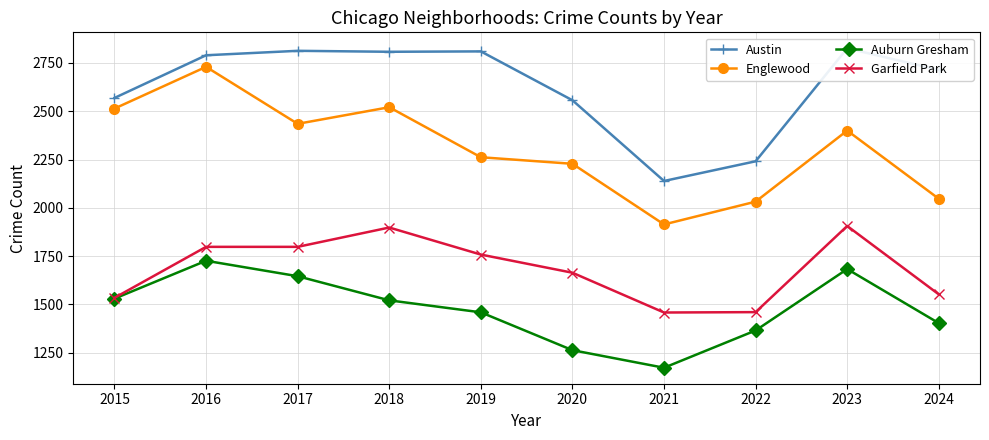

At which category does the chart reach its minimum across all series?

2021